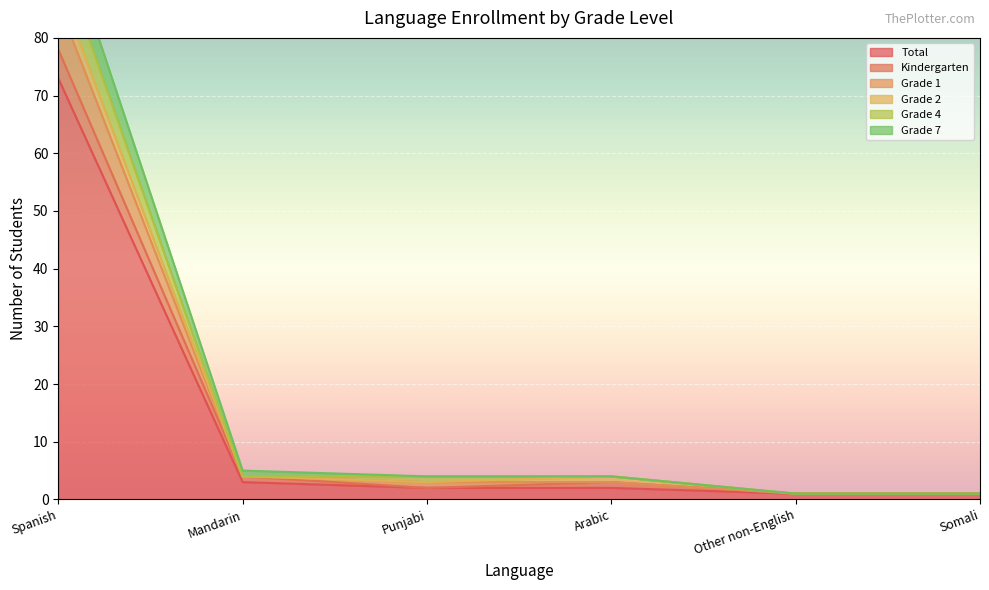

Is it true that Total equals 2 at Punjabi?

True